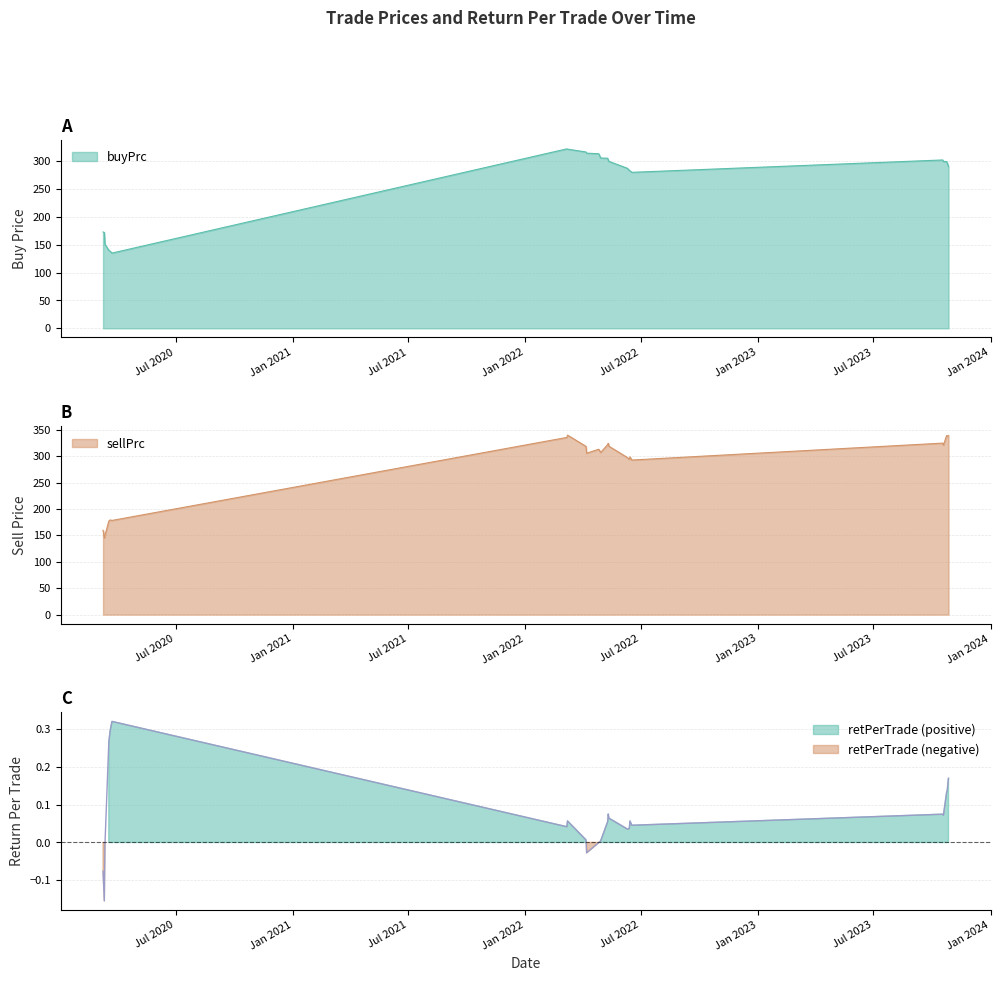

Does the chart have visible grid lines?

Yes